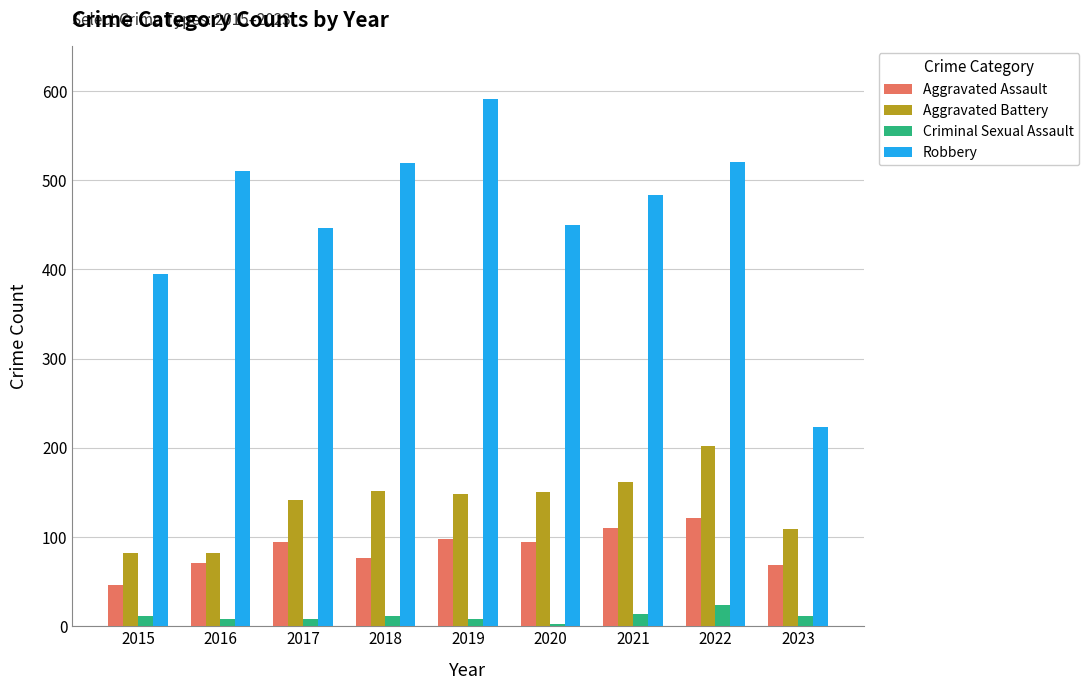

Are the bars grouped side by side (vs. stacked)?

Yes